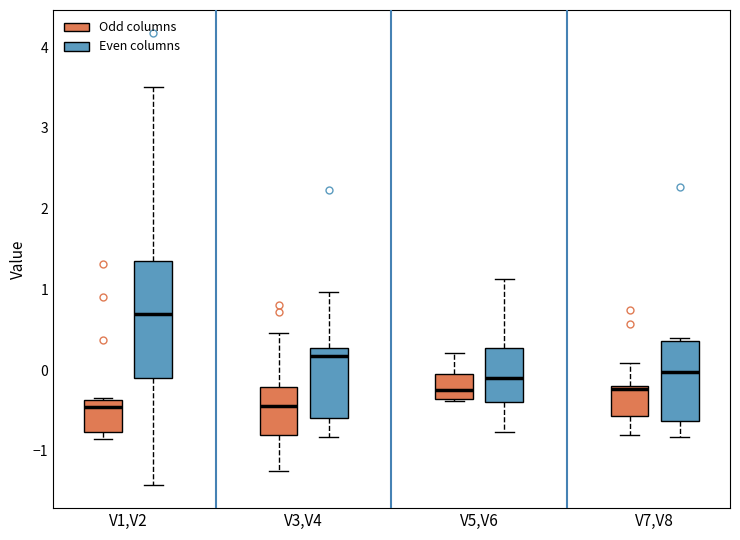

Comparing the boxes themselves (not the whiskers), which one is the tallest?

V1,V2 (Even columns)